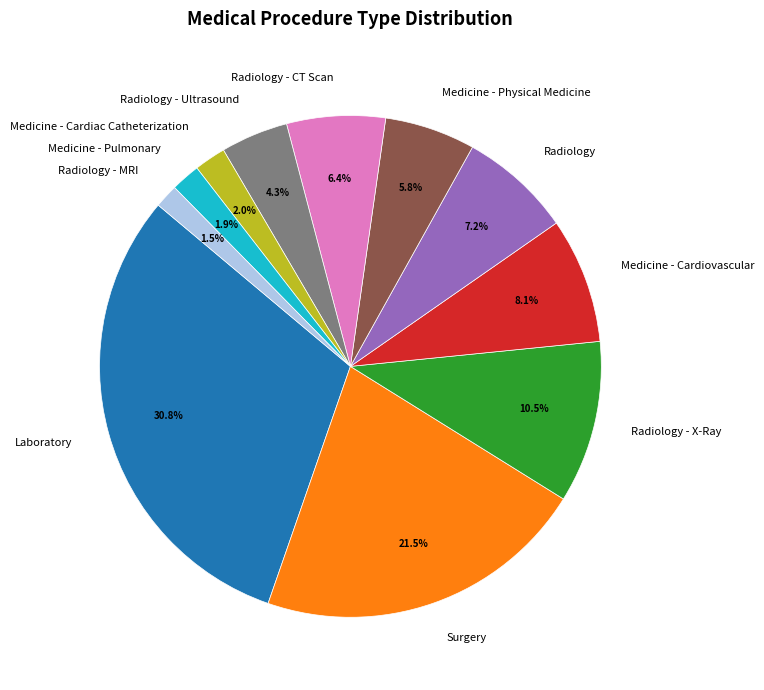

What percentage is NOT represented by Surgery?

78.5%